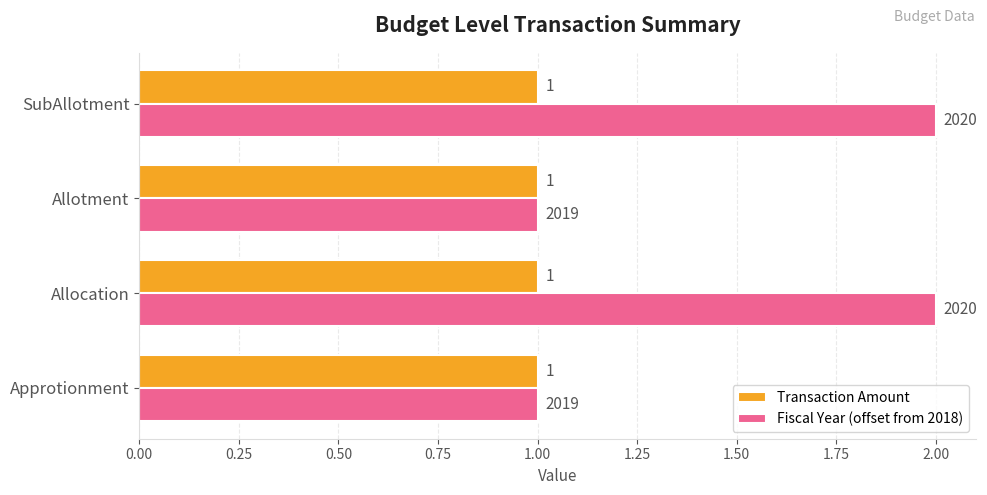

Count the number of categories in the chart.

4